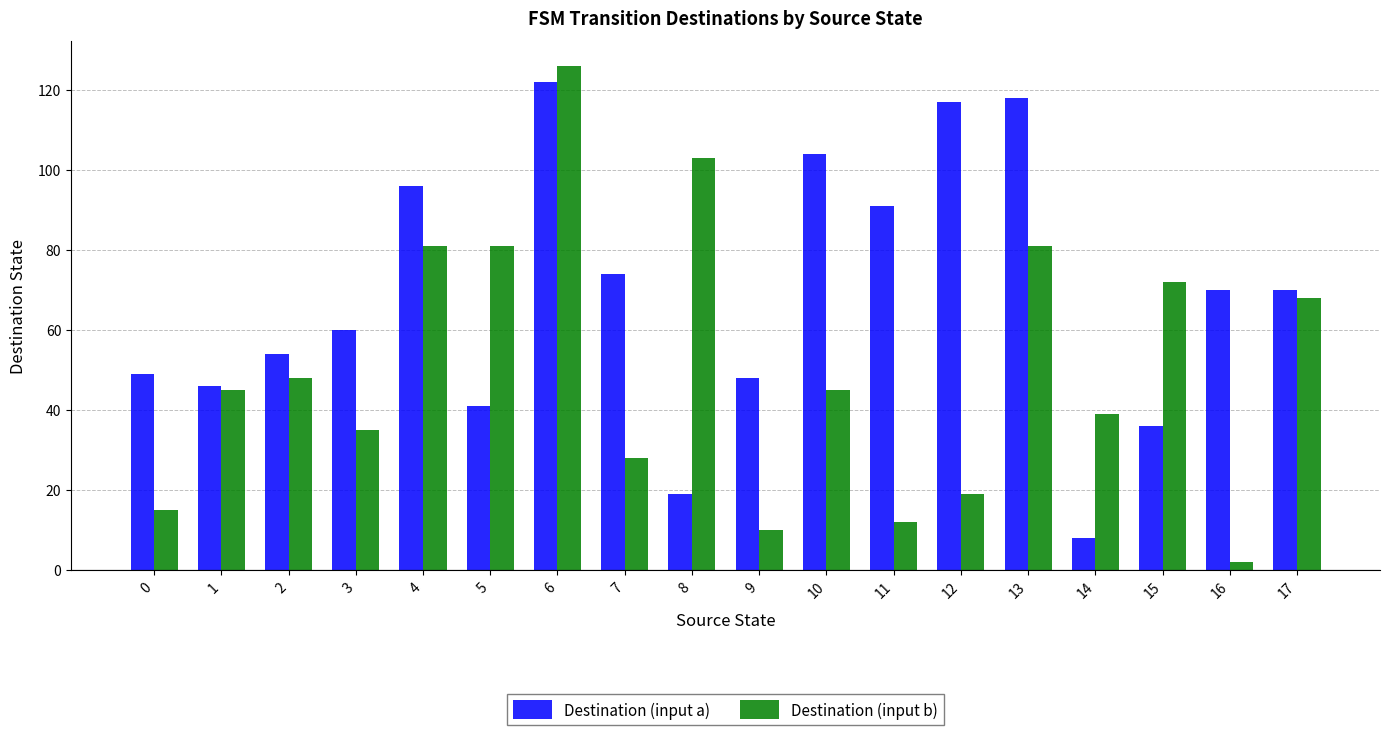

Reading left to right, list all the values displayed in this chart.

Destination (input a): 49	46	54	60	96	41	122	74	19	48	104	91	117	118	8	36	70	70
Destination (input b): 15	45	48	35	81	81	126	28	103	10	45	12	19	81	39	72	2	68